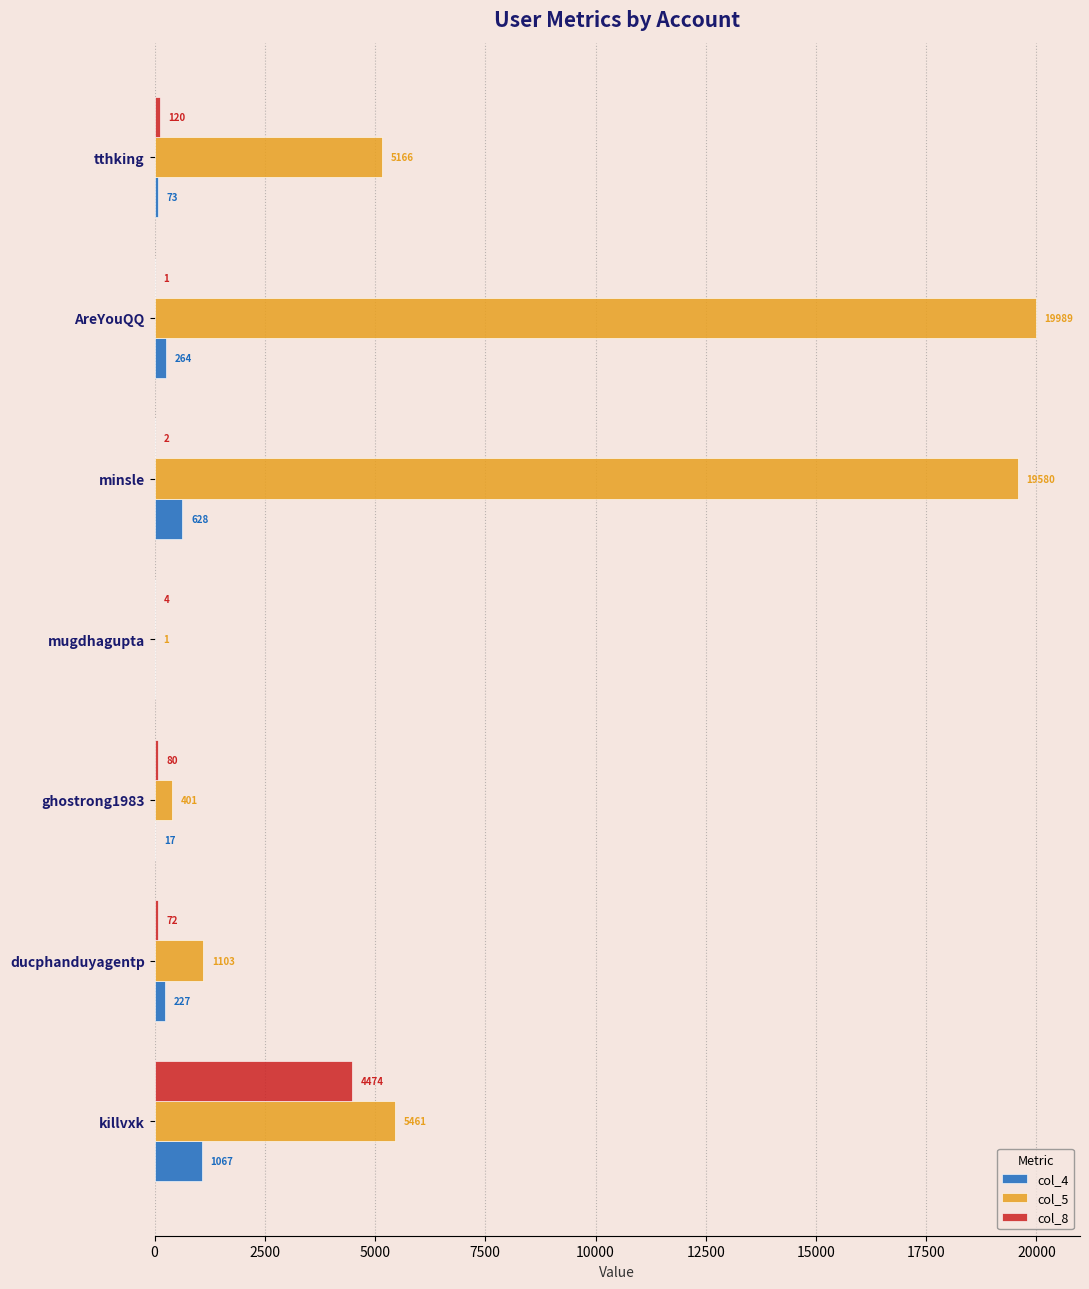

Which series changed the most between ghostrong1983 and minsle?

col_5